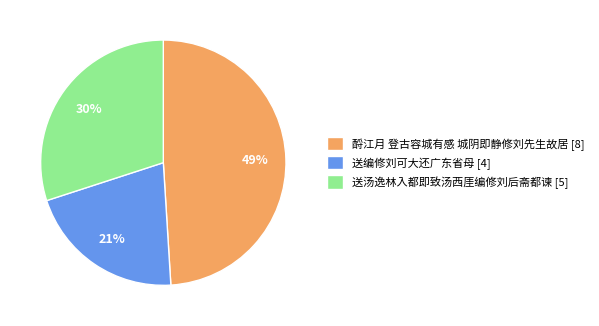

Which has a higher value, 送汤逸林入都即致汤西厓编修刘后斋都谏 [5] or 送编修刘可大还广东省母 [4]?

送汤逸林入都即致汤西厓编修刘后斋都谏 [5]